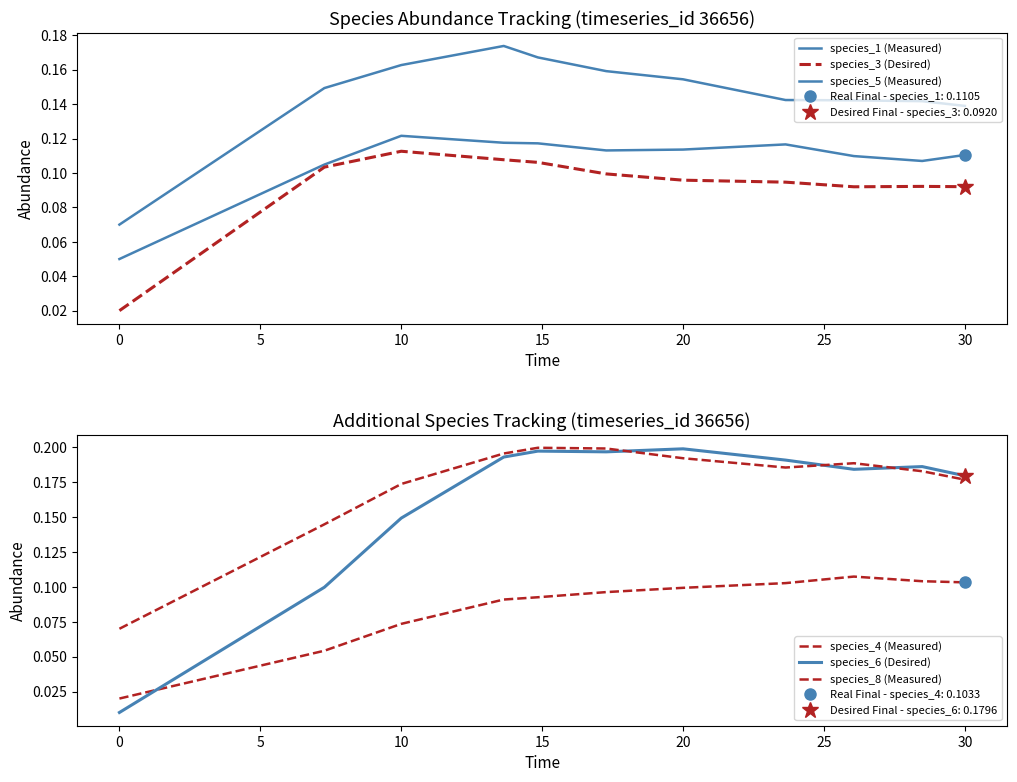

True or false: species_1 (Measured) has a value of 0.1 at 15.

False